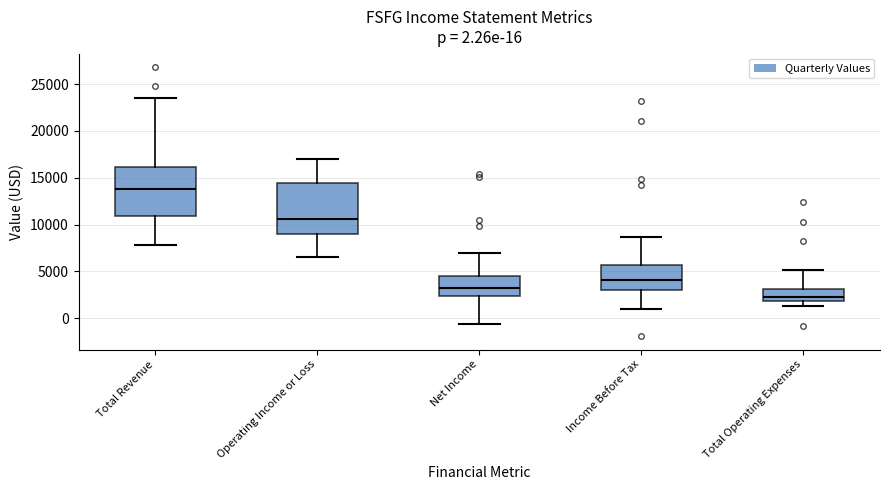

Which box's median line is the lowest?

Total Operating Expenses